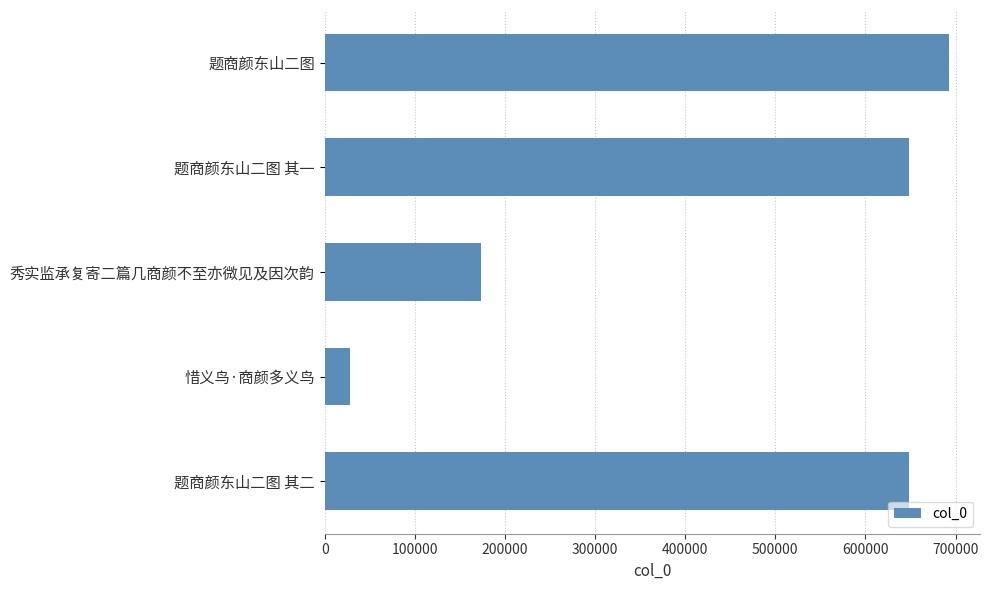

The chart shows a value of 648642 at 题商颜东山二图 其一. True or false?

True